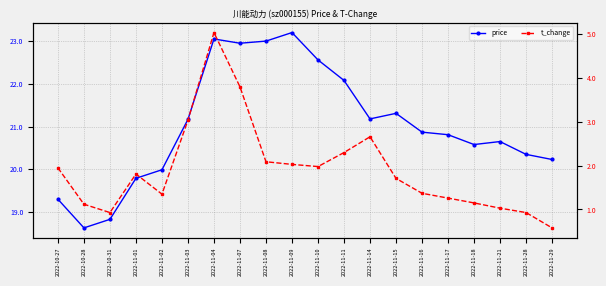

Which series has the largest total across all categories?

price